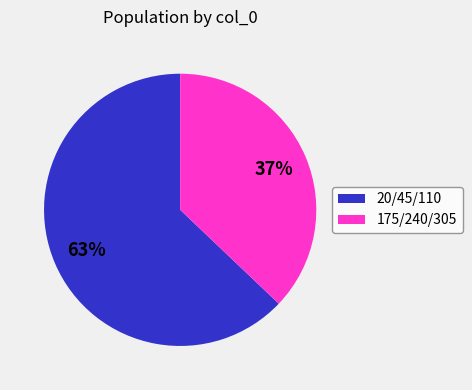

Is there a majority slice in this chart?

Yes